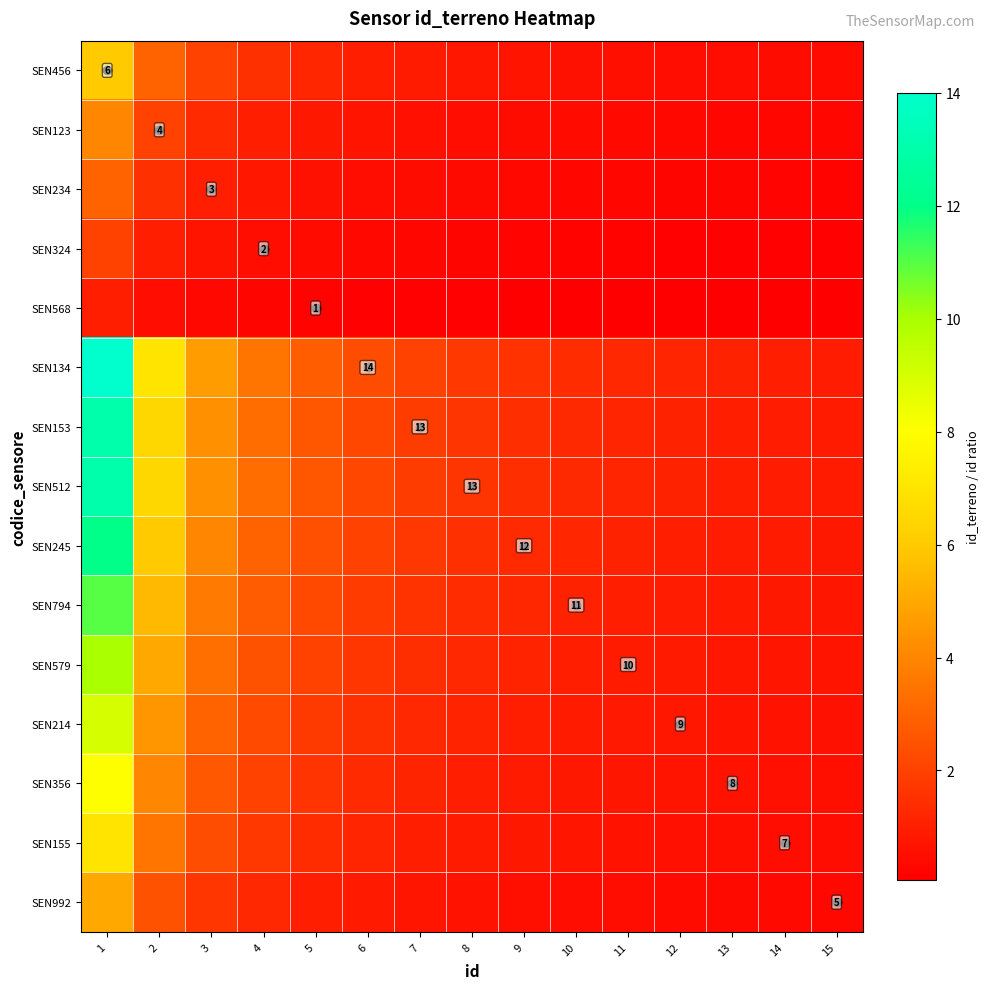

Which series has the widest spread of values?

SEN134